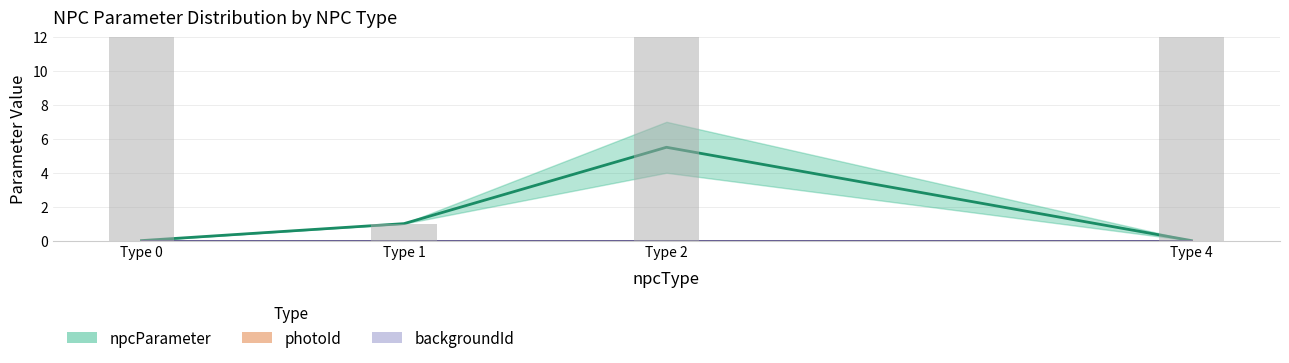

Rank the series at Type 4 from highest to lowest value.

npcParameter, photoId, backgroundId